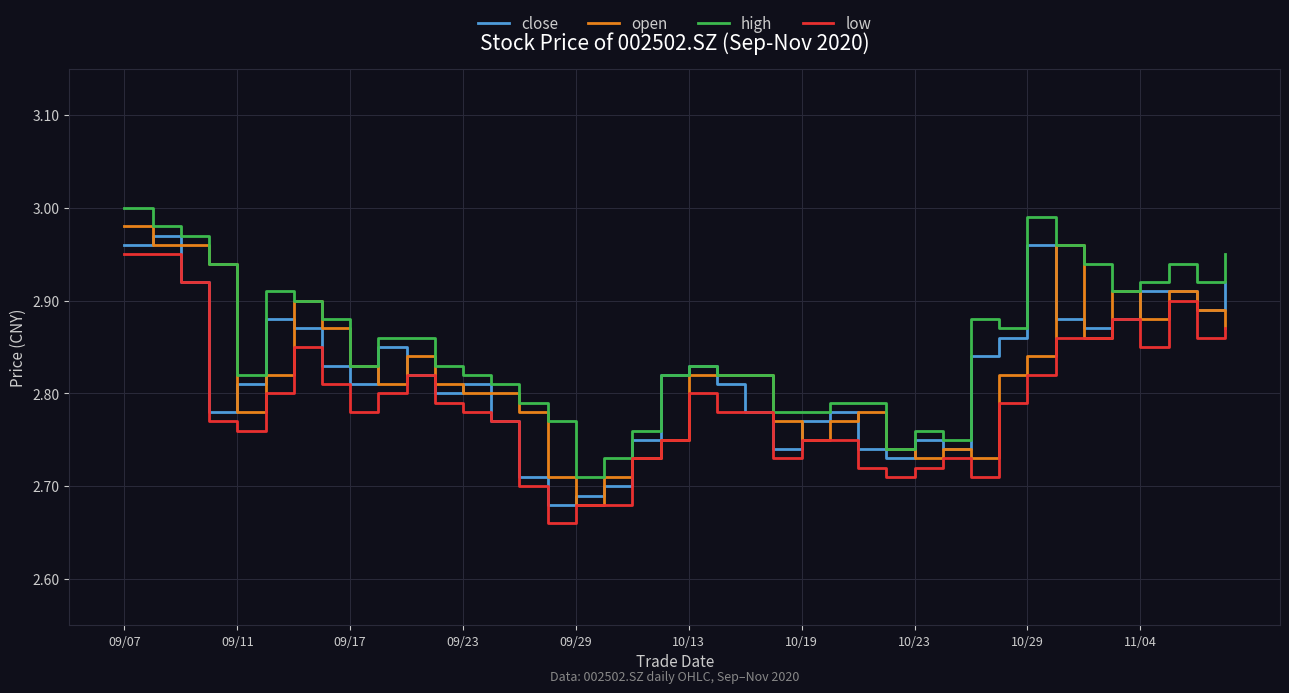

Which series has the widest spread of values?

open